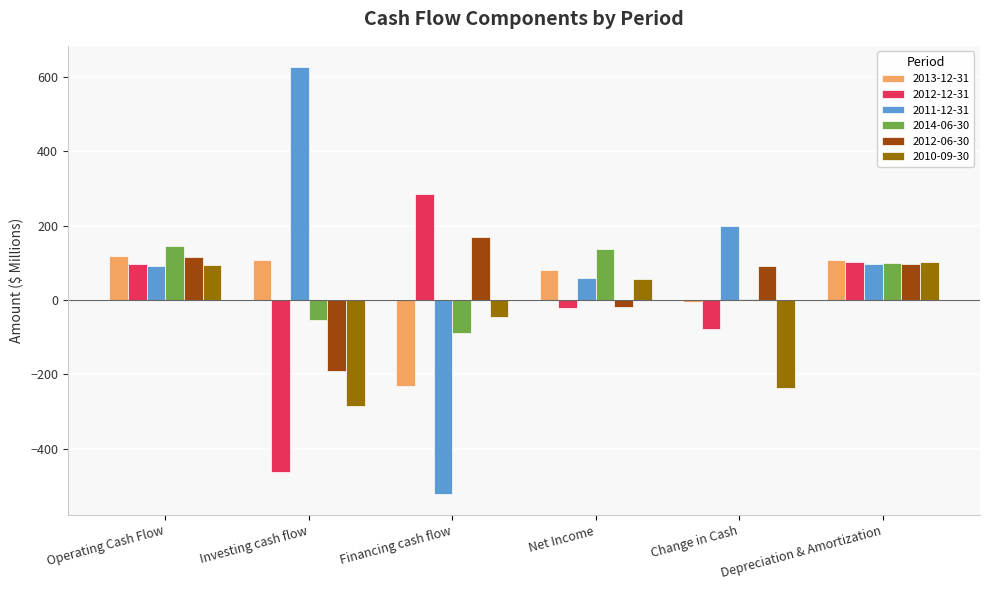

How many values in 2012-06-30 are above zero?

4